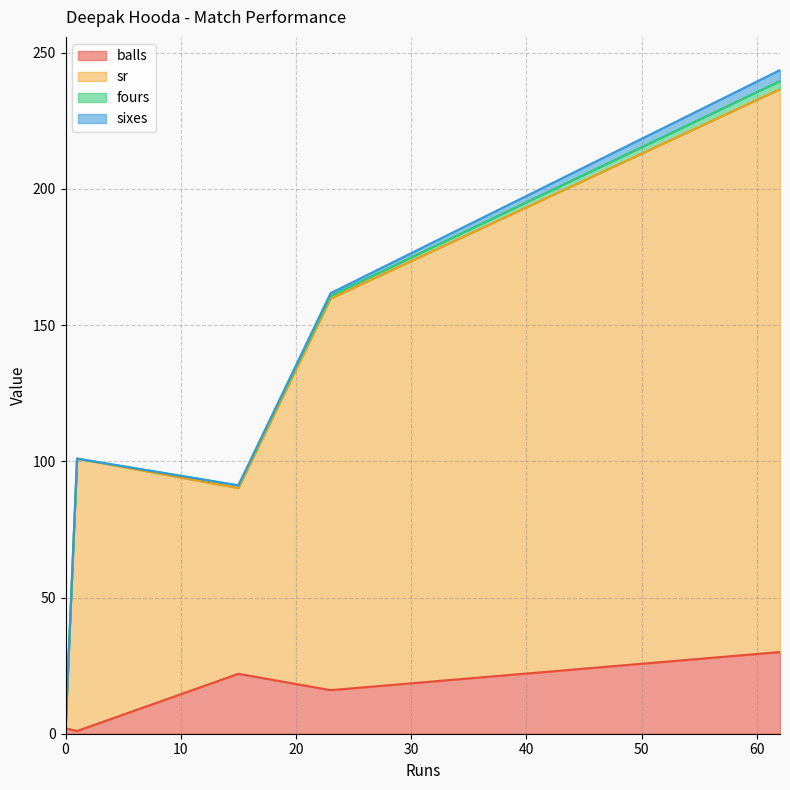

Between 0 and 15, which is larger?

15